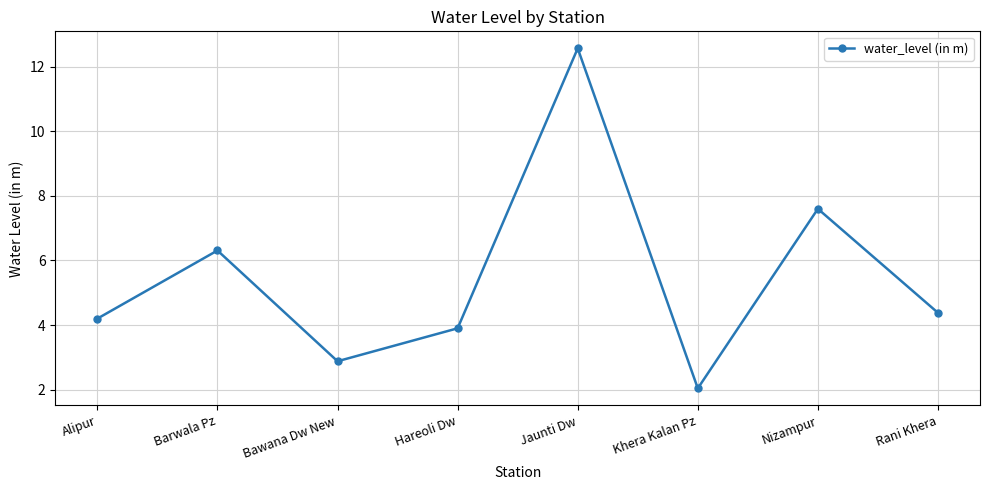

What is the value of the 2nd point from the left?

6.3